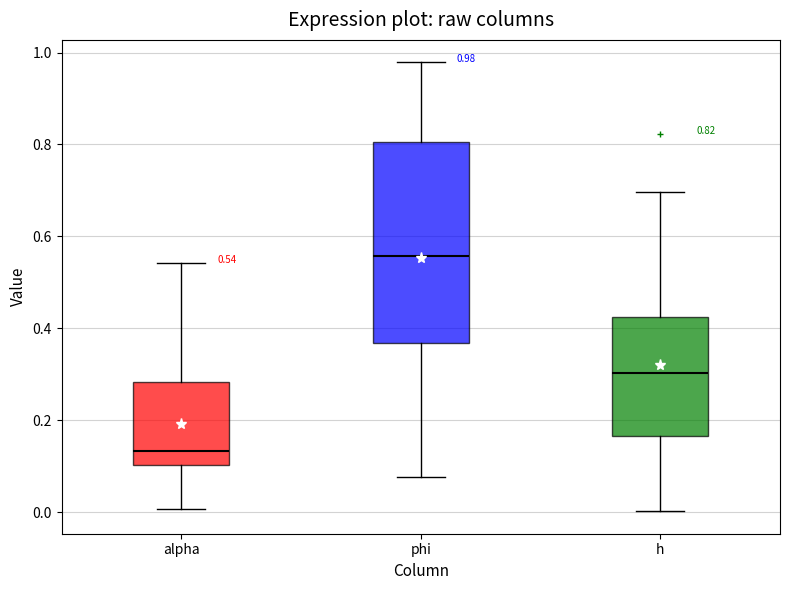

Comparing the boxes themselves (not the whiskers), which one is the tallest?

phi